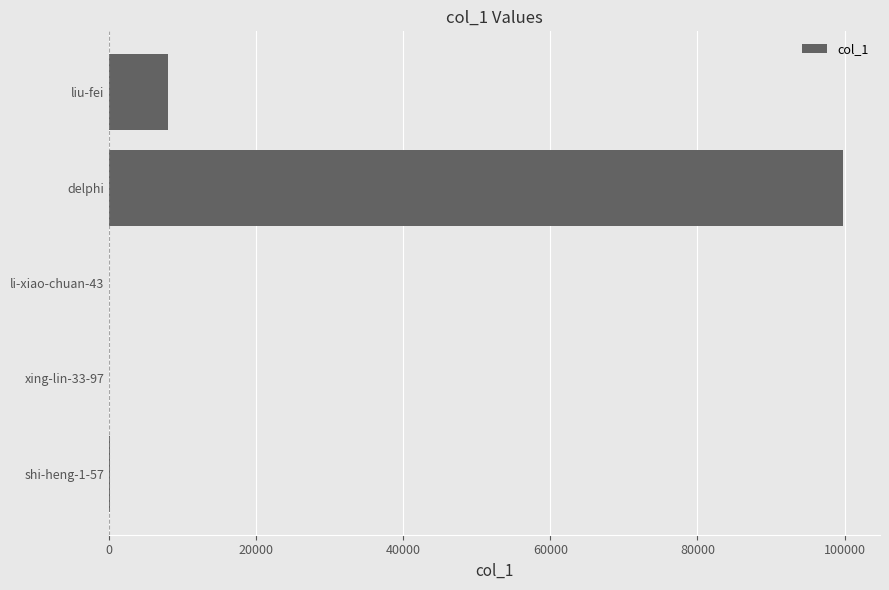

What is the greatest value displayed?

99836